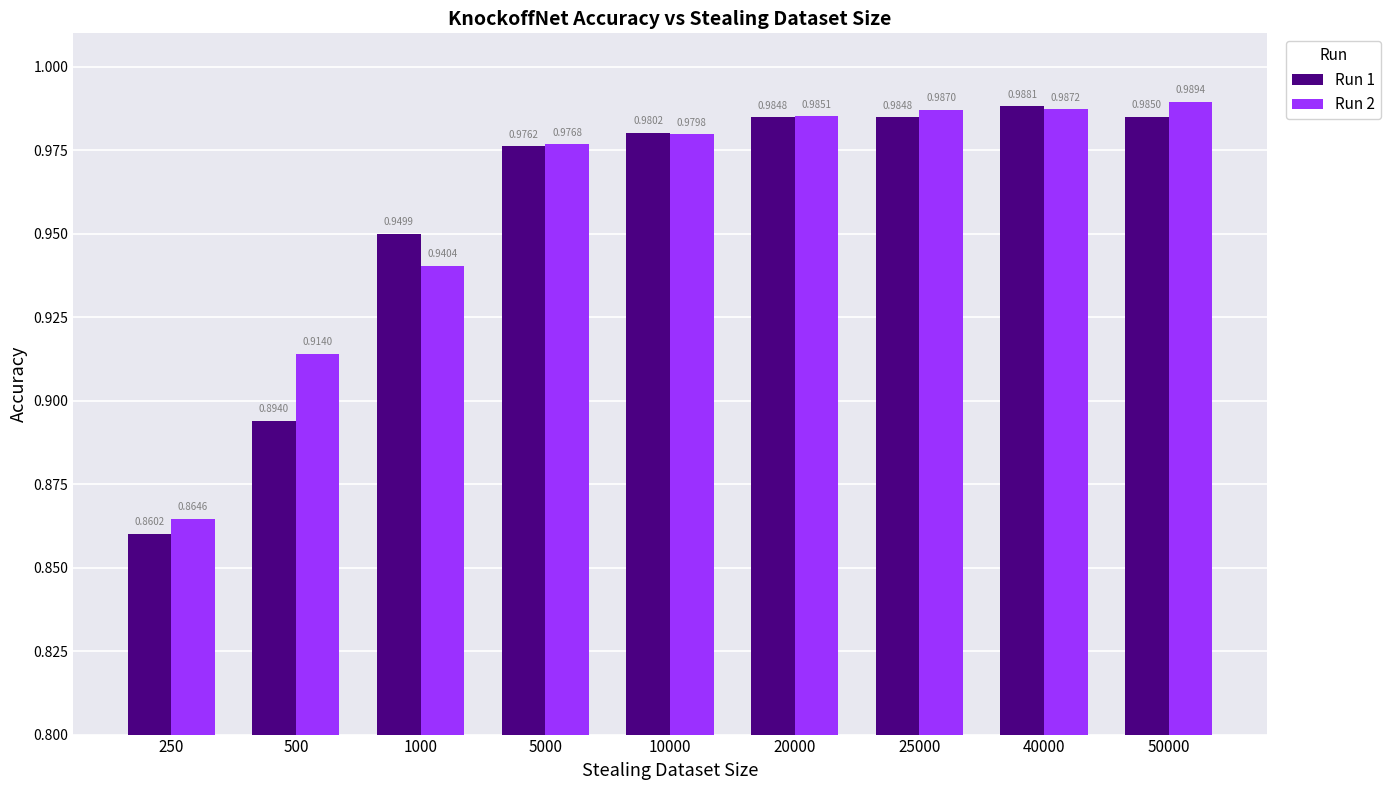

How many categories are shown in the chart?

9